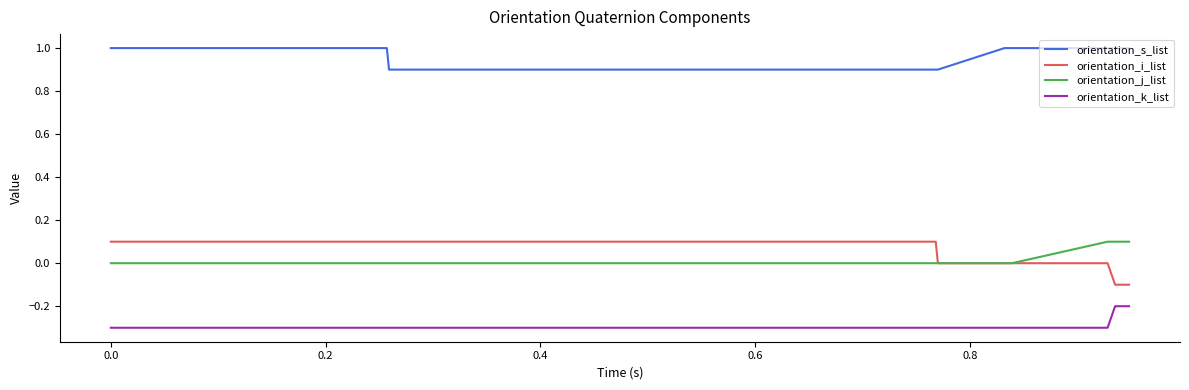

What is the highest value of the orientation_k_list series?

-0.2